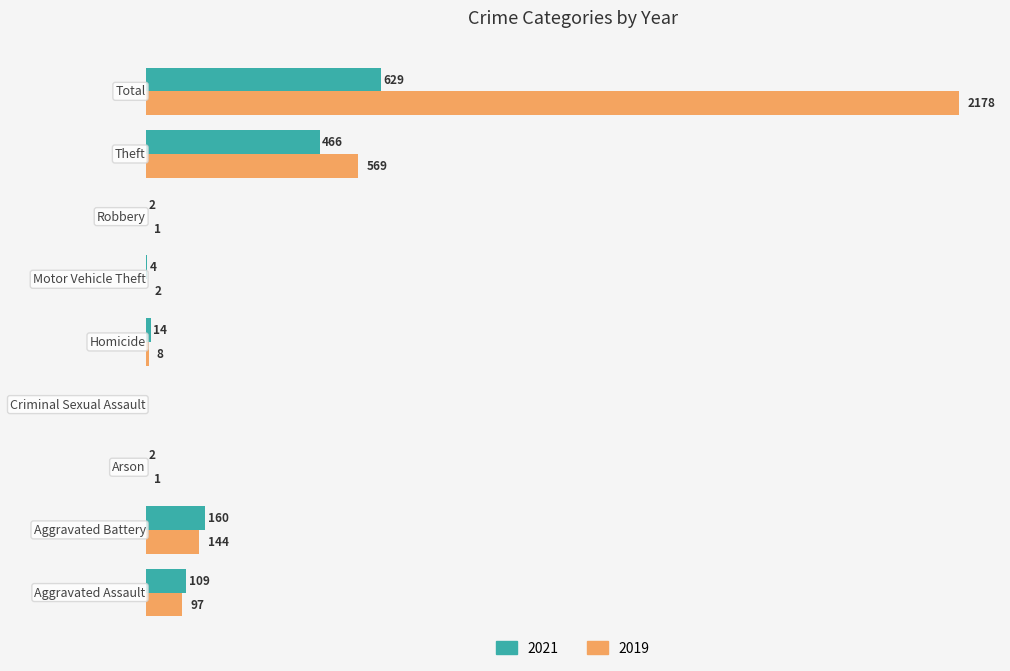

What are all the series names shown in the legend?

2021, 2019